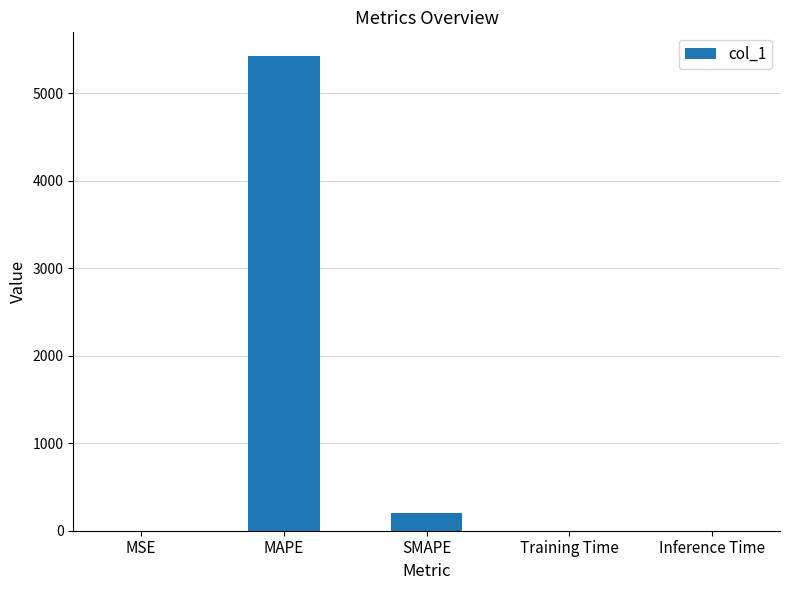

The chart shows a value of 8304.4 at MAPE. True or false?

False